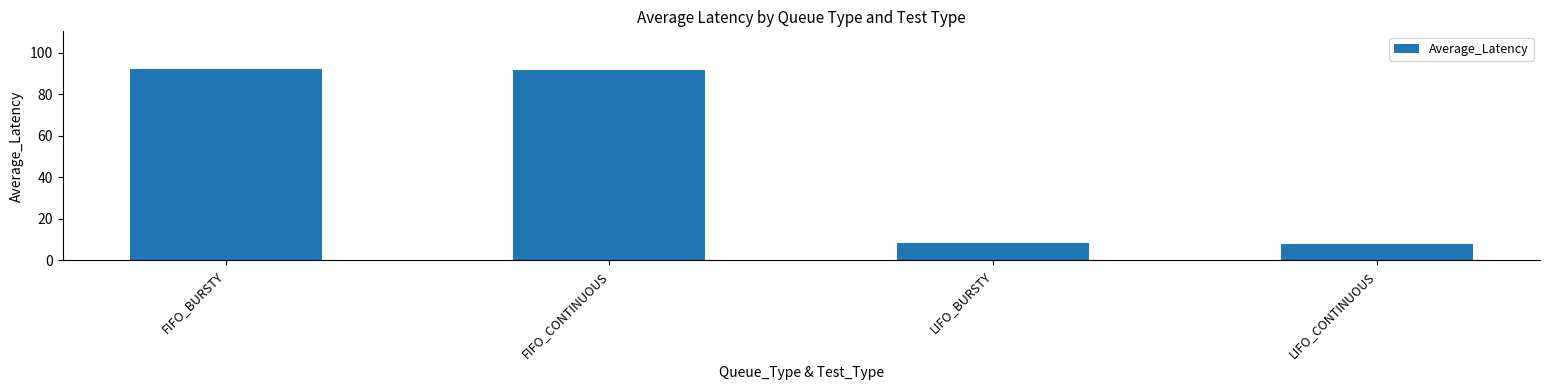

What is the value of the 1st bar from the left?

91.9